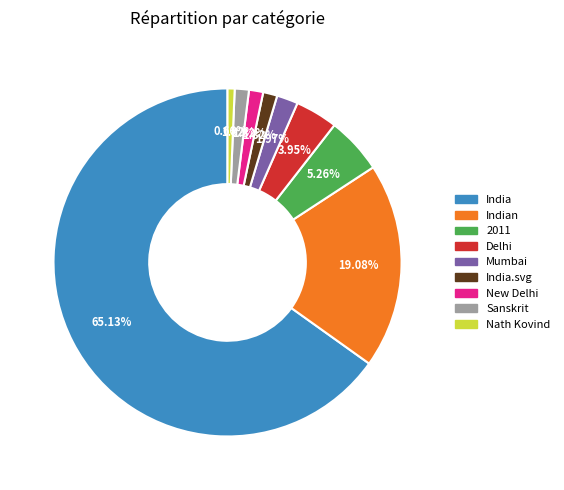

Is there any slice that represents more than half of the pie?

Yes